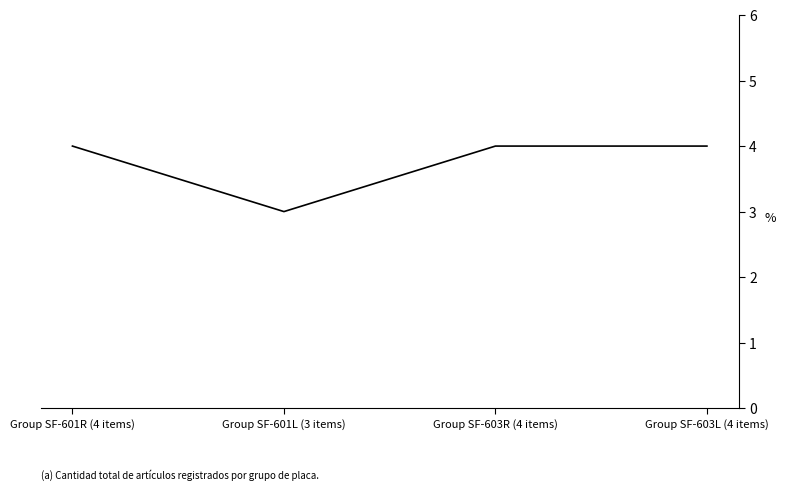

Which has a higher value, Group SF-603R (4 items) or Group SF-601L (3 items)?

Group SF-603R (4 items)